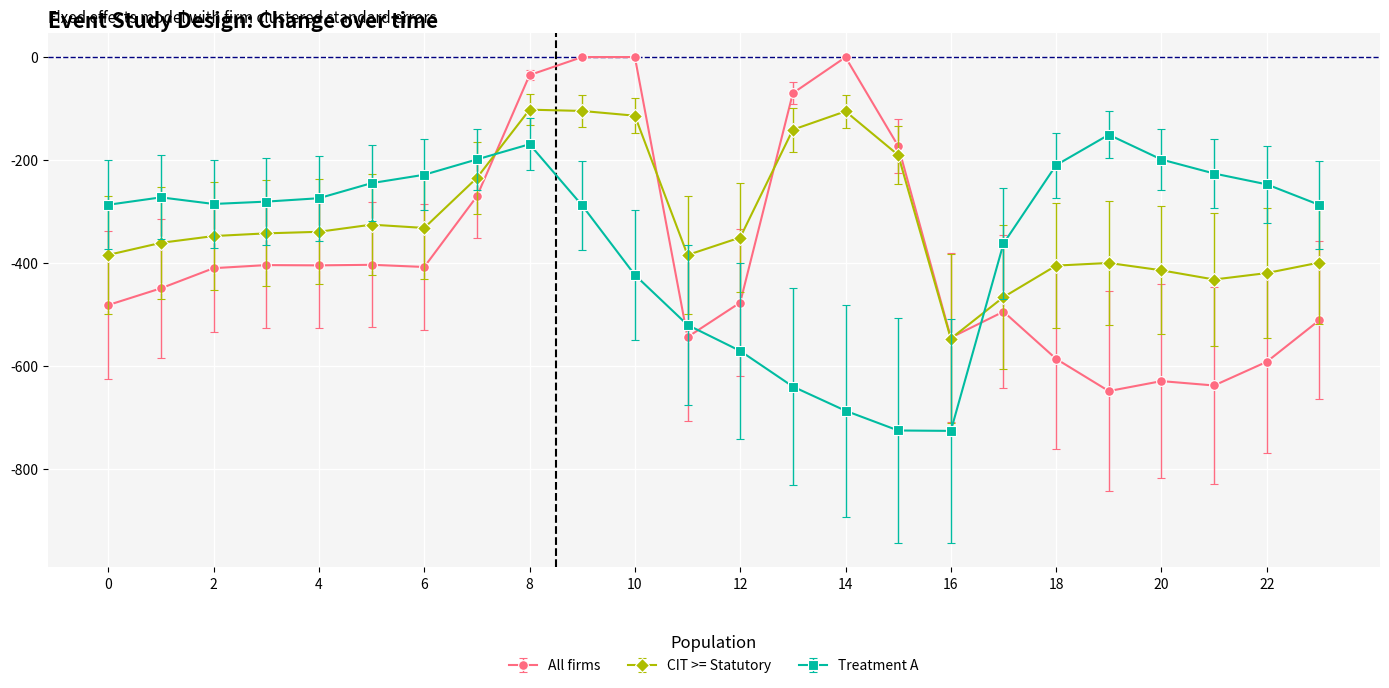

What is the minimum value for CIT >= Statutory?

-547.3